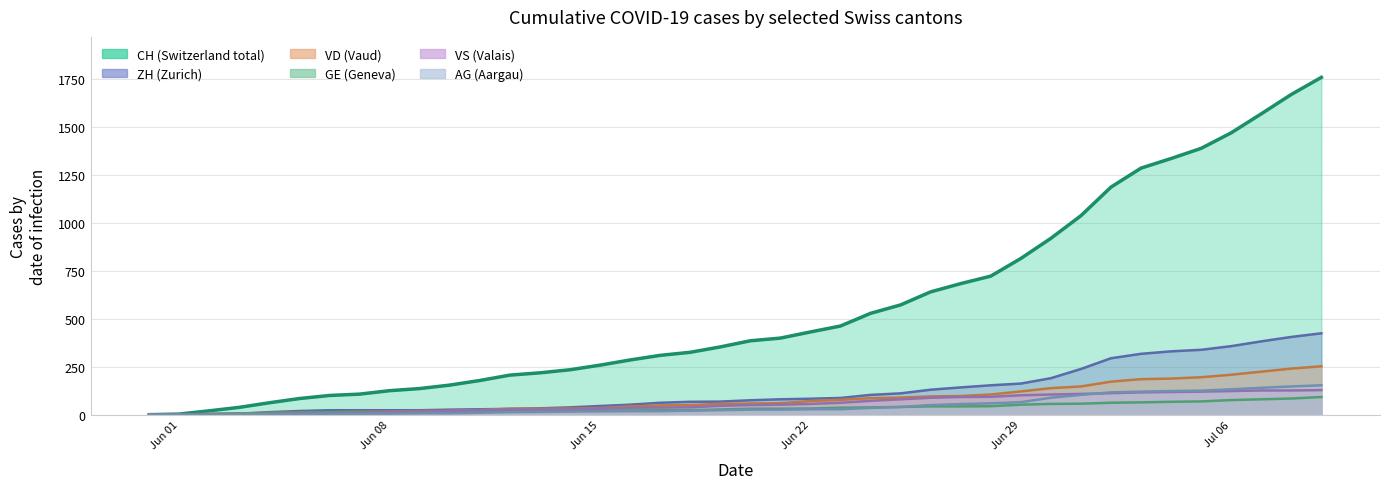

At which label is VD closest to 126?

Jun 29